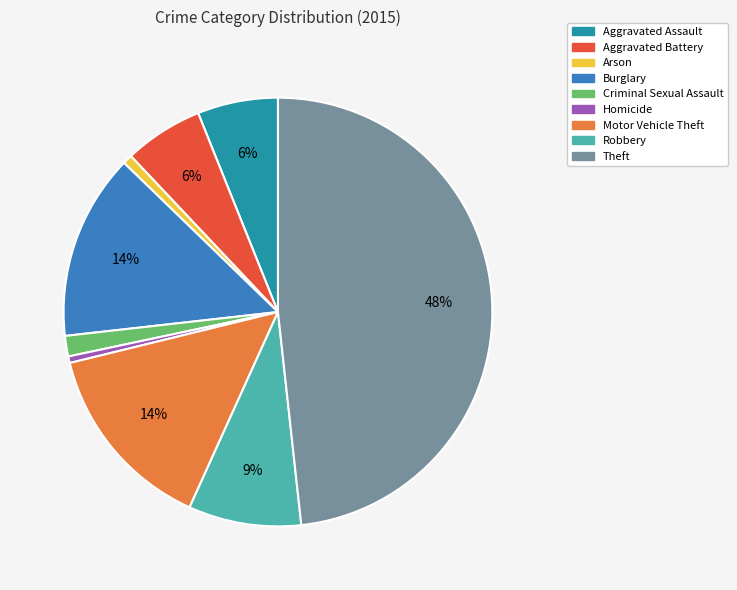

What is the ratio of the value at Burglary to the value at Robbery?

1.6